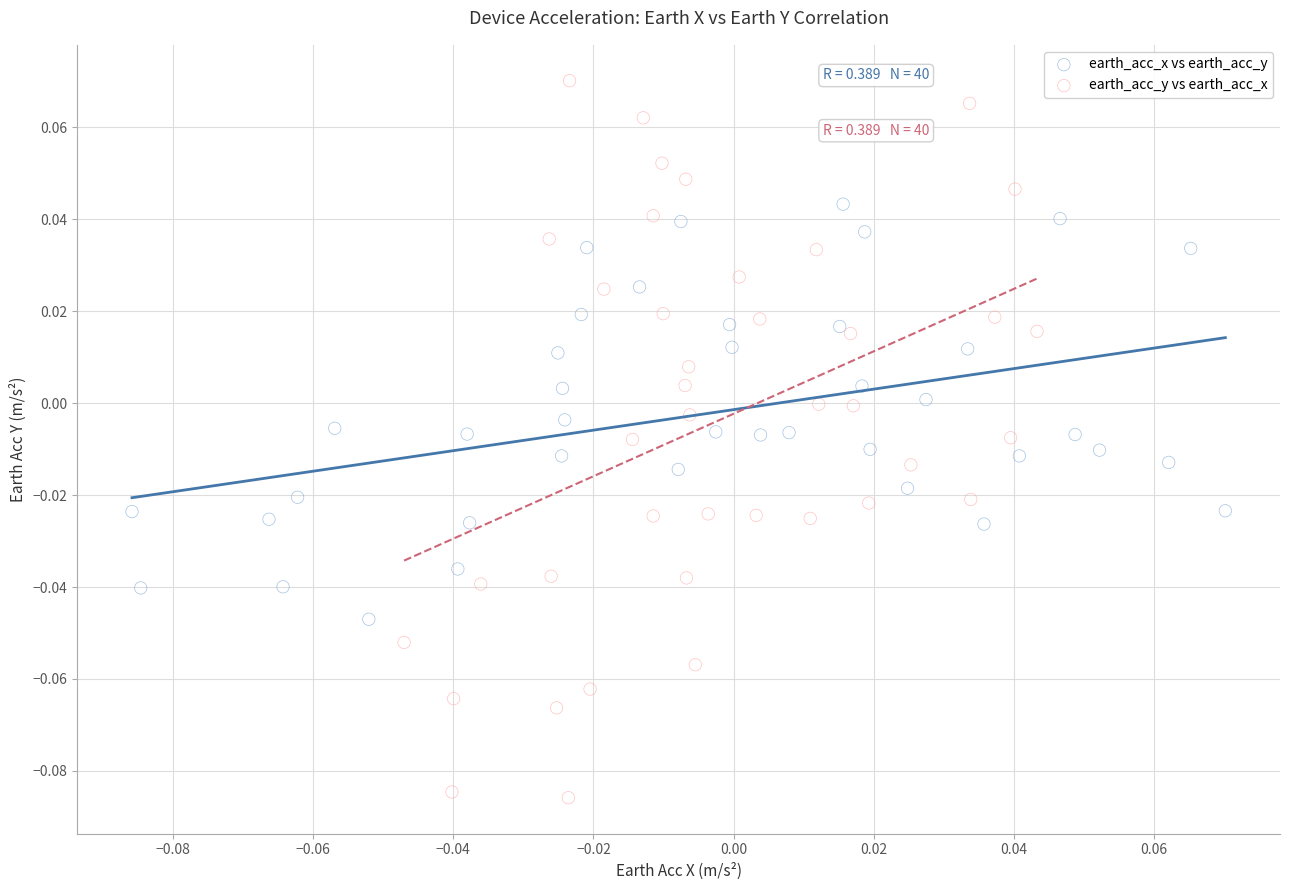

Which series contains the lowest Y value?

earth_acc_y vs earth_acc_x